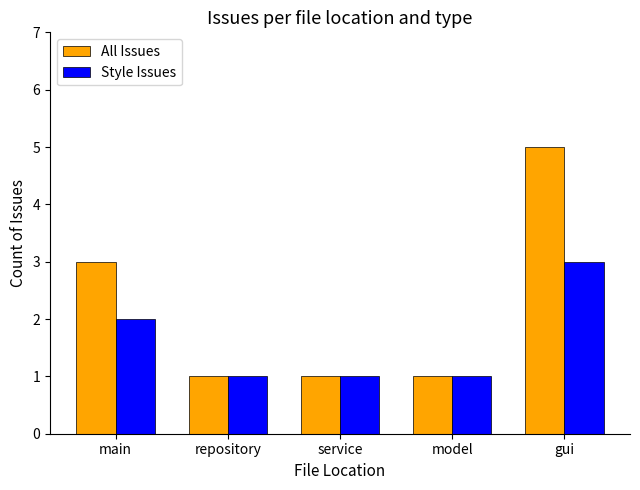

The All Issues series shows 2 at service. True or false?

False